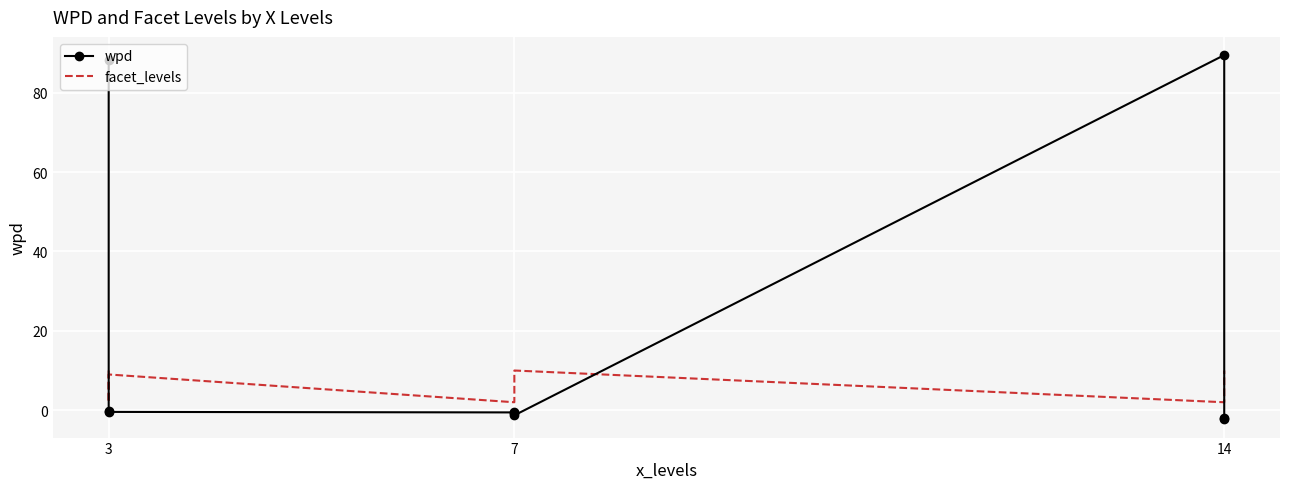

How many values in the wpd series are below 0?

7